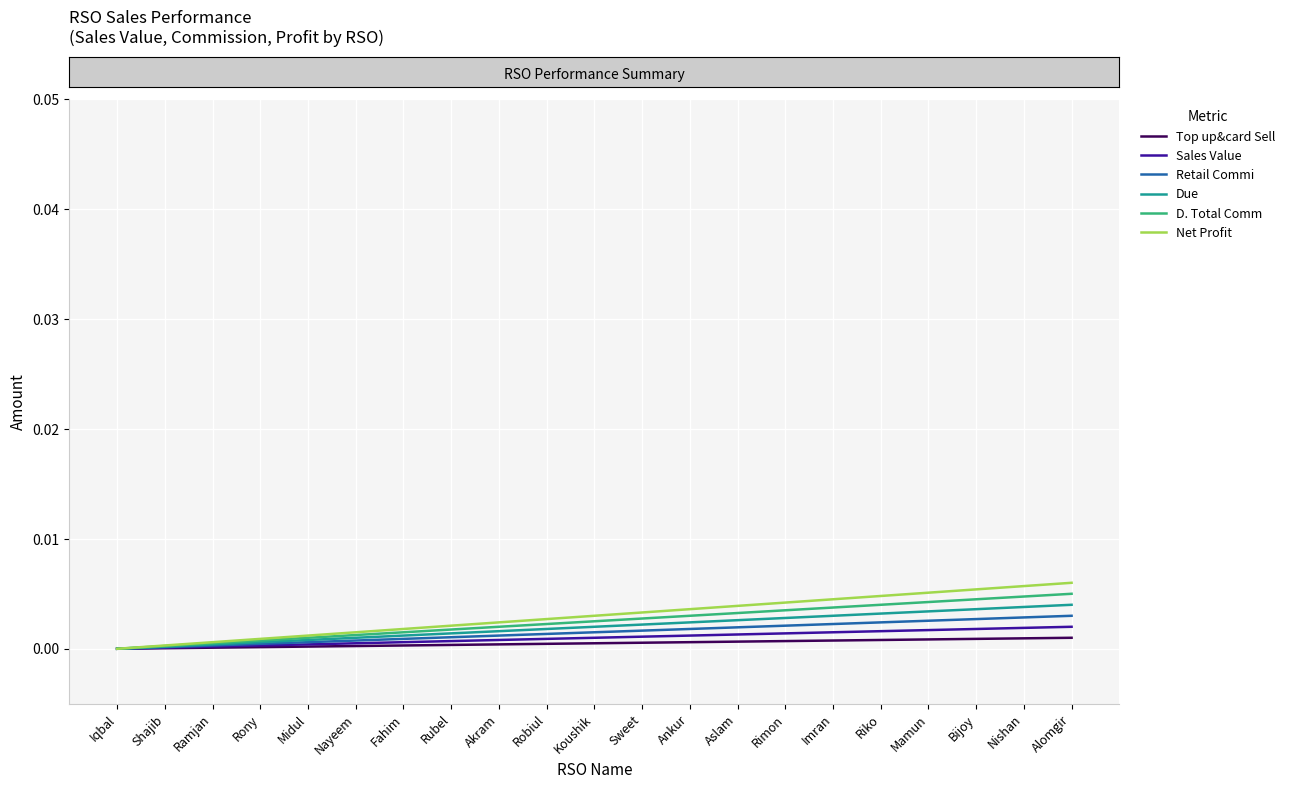

What position from the right is Ankur?

9